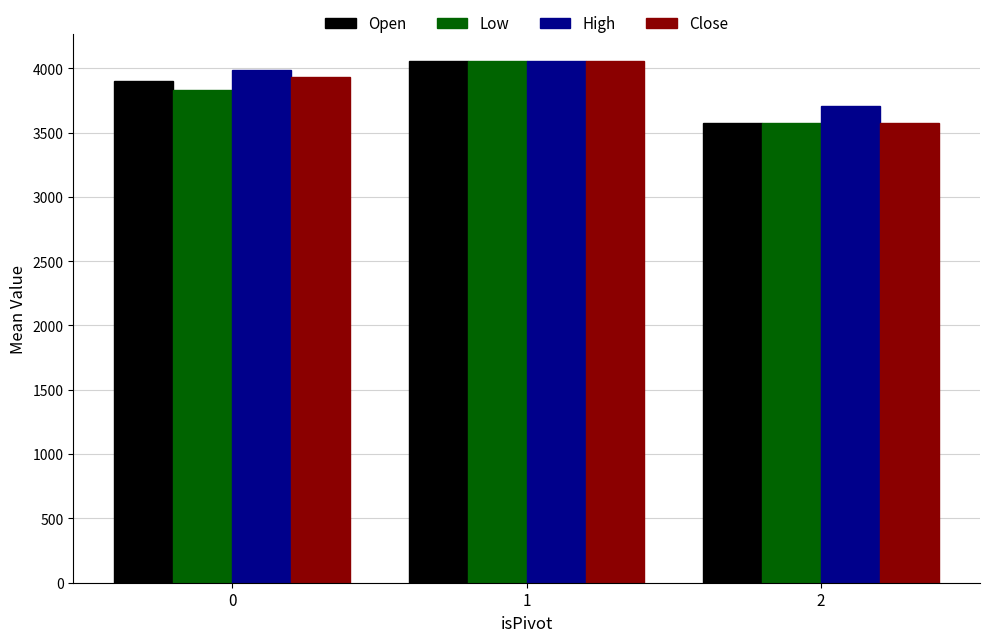

How many values in the Close series are below 3932?

1